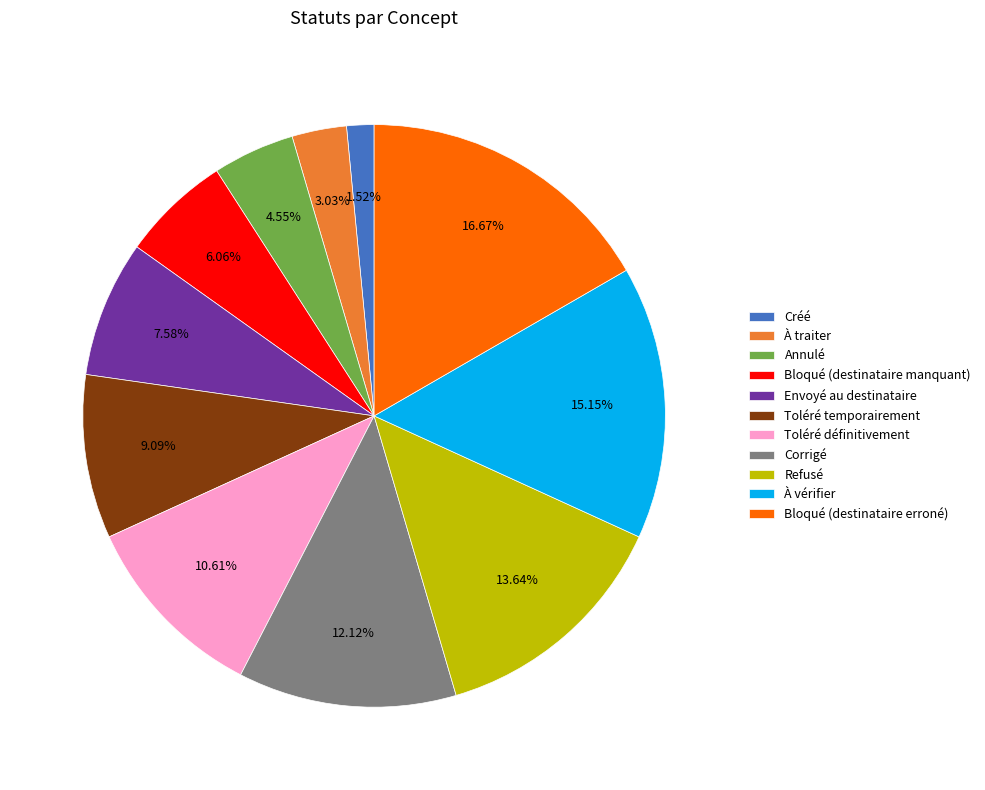

Combined, what portion of the pie is Toléré temporairement and Annulé?

13.6%